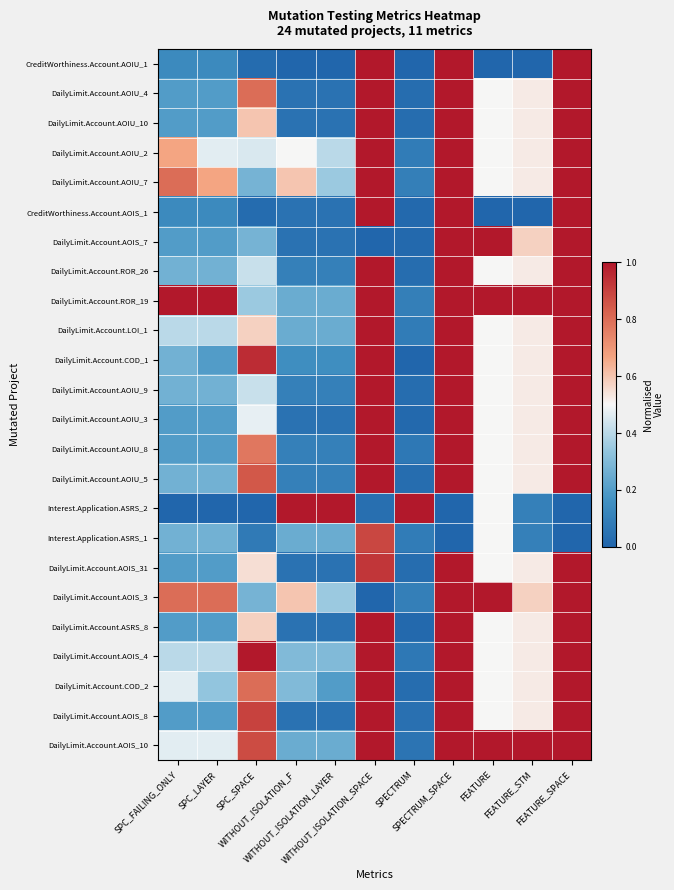

Reading right to left, list all the values displayed in this chart.

CreditWorthiness.Account.AOIU_1: FEATURE_SPACE=1.0	FEATURE_STM=0.0	FEATURE=0.0	SPECTRUM_SPACE=1.0	SPECTRUM=0.0	WITHOUT_ISOLATION_SPACE=1.0	WITHOUT_ISOLATION_LAYER=0.0	WITHOUT_ISOLATION_F=0.0	SPC_SPACE=0.0	SPC_LAYER=0.1	SPC_FAILING_ONLY=0.1
DailyLimit.Account.AOIU_4: FEATURE_SPACE=1.0	FEATURE_STM=0.5	FEATURE=0.5	SPECTRUM_SPACE=1.0	SPECTRUM=0.0	WITHOUT_ISOLATION_SPACE=1.0	WITHOUT_ISOLATION_LAYER=0.1	WITHOUT_ISOLATION_F=0.1	SPC_SPACE=0.8	SPC_LAYER=0.2	SPC_FAILING_ONLY=0.2
DailyLimit.Account.AOIU_10: FEATURE_SPACE=1.0	FEATURE_STM=0.5	FEATURE=0.5	SPECTRUM_SPACE=1.0	SPECTRUM=0.0	WITHOUT_ISOLATION_SPACE=1.0	WITHOUT_ISOLATION_LAYER=0.1	WITHOUT_ISOLATION_F=0.1	SPC_SPACE=0.6	SPC_LAYER=0.2	SPC_FAILING_ONLY=0.2
DailyLimit.Account.AOIU_2: FEATURE_SPACE=1.0	FEATURE_STM=0.5	FEATURE=0.5	SPECTRUM_SPACE=1.0	SPECTRUM=0.1	WITHOUT_ISOLATION_SPACE=1.0	WITHOUT_ISOLATION_LAYER=0.4	WITHOUT_ISOLATION_F=0.5	SPC_SPACE=0.5	SPC_LAYER=0.5	SPC_FAILING_ONLY=0.7
DailyLimit.Account.AOIU_7: FEATURE_SPACE=1.0	FEATURE_STM=0.5	FEATURE=0.5	SPECTRUM_SPACE=1.0	SPECTRUM=0.1	WITHOUT_ISOLATION_SPACE=1.0	WITHOUT_ISOLATION_LAYER=0.3	WITHOUT_ISOLATION_F=0.6	SPC_SPACE=0.3	SPC_LAYER=0.7	SPC_FAILING_ONLY=0.8
CreditWorthiness.Account.AOIS_1: FEATURE_SPACE=1.0	FEATURE_STM=0.0	FEATURE=0.0	SPECTRUM_SPACE=1.0	SPECTRUM=0.0	WITHOUT_ISOLATION_SPACE=1.0	WITHOUT_ISOLATION_LAYER=0.1	WITHOUT_ISOLATION_F=0.1	SPC_SPACE=0.0	SPC_LAYER=0.1	SPC_FAILING_ONLY=0.1
DailyLimit.Account.AOIS_7: FEATURE_SPACE=1.0	FEATURE_STM=0.6	FEATURE=1.0	SPECTRUM_SPACE=1.0	SPECTRUM=0.0	WITHOUT_ISOLATION_SPACE=0.0	WITHOUT_ISOLATION_LAYER=0.1	WITHOUT_ISOLATION_F=0.1	SPC_SPACE=0.3	SPC_LAYER=0.2	SPC_FAILING_ONLY=0.2
DailyLimit.Account.ROR_26: FEATURE_SPACE=1.0	FEATURE_STM=0.5	FEATURE=0.5	SPECTRUM_SPACE=1.0	SPECTRUM=0.0	WITHOUT_ISOLATION_SPACE=1.0	WITHOUT_ISOLATION_LAYER=0.1	WITHOUT_ISOLATION_F=0.1	SPC_SPACE=0.4	SPC_LAYER=0.3	SPC_FAILING_ONLY=0.3
DailyLimit.Account.ROR_19: FEATURE_SPACE=1.0	FEATURE_STM=1.0	FEATURE=1.0	SPECTRUM_SPACE=1.0	SPECTRUM=0.1	WITHOUT_ISOLATION_SPACE=1.0	WITHOUT_ISOLATION_LAYER=0.2	WITHOUT_ISOLATION_F=0.2	SPC_SPACE=0.3	SPC_LAYER=1.0	SPC_FAILING_ONLY=1.0
DailyLimit.Account.LOI_1: FEATURE_SPACE=1.0	FEATURE_STM=0.5	FEATURE=0.5	SPECTRUM_SPACE=1.0	SPECTRUM=0.1	WITHOUT_ISOLATION_SPACE=1.0	WITHOUT_ISOLATION_LAYER=0.2	WITHOUT_ISOLATION_F=0.2	SPC_SPACE=0.6	SPC_LAYER=0.4	SPC_FAILING_ONLY=0.4
DailyLimit.Account.COD_1: FEATURE_SPACE=1.0	FEATURE_STM=0.5	FEATURE=0.5	SPECTRUM_SPACE=1.0	SPECTRUM=0.0	WITHOUT_ISOLATION_SPACE=1.0	WITHOUT_ISOLATION_LAYER=0.1	WITHOUT_ISOLATION_F=0.1	SPC_SPACE=0.9	SPC_LAYER=0.2	SPC_FAILING_ONLY=0.3
DailyLimit.Account.AOIU_9: FEATURE_SPACE=1.0	FEATURE_STM=0.5	FEATURE=0.5	SPECTRUM_SPACE=1.0	SPECTRUM=0.0	WITHOUT_ISOLATION_SPACE=1.0	WITHOUT_ISOLATION_LAYER=0.1	WITHOUT_ISOLATION_F=0.1	SPC_SPACE=0.4	SPC_LAYER=0.3	SPC_FAILING_ONLY=0.3
DailyLimit.Account.AOIU_3: FEATURE_SPACE=1.0	FEATURE_STM=0.5	FEATURE=0.5	SPECTRUM_SPACE=1.0	SPECTRUM=0.0	WITHOUT_ISOLATION_SPACE=1.0	WITHOUT_ISOLATION_LAYER=0.1	WITHOUT_ISOLATION_F=0.1	SPC_SPACE=0.5	SPC_LAYER=0.2	SPC_FAILING_ONLY=0.2
DailyLimit.Account.AOIU_8: FEATURE_SPACE=1.0	FEATURE_STM=0.5	FEATURE=0.5	SPECTRUM_SPACE=1.0	SPECTRUM=0.1	WITHOUT_ISOLATION_SPACE=1.0	WITHOUT_ISOLATION_LAYER=0.1	WITHOUT_ISOLATION_F=0.1	SPC_SPACE=0.8	SPC_LAYER=0.2	SPC_FAILING_ONLY=0.2
DailyLimit.Account.AOIU_5: FEATURE_SPACE=1.0	FEATURE_STM=0.5	FEATURE=0.5	SPECTRUM_SPACE=1.0	SPECTRUM=0.0	WITHOUT_ISOLATION_SPACE=1.0	WITHOUT_ISOLATION_LAYER=0.1	WITHOUT_ISOLATION_F=0.1	SPC_SPACE=0.8	SPC_LAYER=0.3	SPC_FAILING_ONLY=0.3
Interest.Application.ASRS_2: FEATURE_SPACE=0.0	FEATURE_STM=0.1	FEATURE=0.5	SPECTRUM_SPACE=0.0	SPECTRUM=1.0	WITHOUT_ISOLATION_SPACE=0.0	WITHOUT_ISOLATION_LAYER=1.0	WITHOUT_ISOLATION_F=1.0	SPC_SPACE=0.0	SPC_LAYER=0.0	SPC_FAILING_ONLY=0.0
Interest.Application.ASRS_1: FEATURE_SPACE=0.0	FEATURE_STM=0.1	FEATURE=0.5	SPECTRUM_SPACE=0.0	SPECTRUM=0.1	WITHOUT_ISOLATION_SPACE=0.9	WITHOUT_ISOLATION_LAYER=0.2	WITHOUT_ISOLATION_F=0.2	SPC_SPACE=0.1	SPC_LAYER=0.3	SPC_FAILING_ONLY=0.3
DailyLimit.Account.AOIS_31: FEATURE_SPACE=1.0	FEATURE_STM=0.5	FEATURE=0.5	SPECTRUM_SPACE=1.0	SPECTRUM=0.0	WITHOUT_ISOLATION_SPACE=0.9	WITHOUT_ISOLATION_LAYER=0.1	WITHOUT_ISOLATION_F=0.1	SPC_SPACE=0.6	SPC_LAYER=0.2	SPC_FAILING_ONLY=0.2
DailyLimit.Account.AOIS_3: FEATURE_SPACE=1.0	FEATURE_STM=0.6	FEATURE=1.0	SPECTRUM_SPACE=1.0	SPECTRUM=0.1	WITHOUT_ISOLATION_SPACE=0.0	WITHOUT_ISOLATION_LAYER=0.3	WITHOUT_ISOLATION_F=0.6	SPC_SPACE=0.3	SPC_LAYER=0.8	SPC_FAILING_ONLY=0.8
DailyLimit.Account.ASRS_8: FEATURE_SPACE=1.0	FEATURE_STM=0.5	FEATURE=0.5	SPECTRUM_SPACE=1.0	SPECTRUM=0.0	WITHOUT_ISOLATION_SPACE=1.0	WITHOUT_ISOLATION_LAYER=0.1	WITHOUT_ISOLATION_F=0.1	SPC_SPACE=0.6	SPC_LAYER=0.2	SPC_FAILING_ONLY=0.2
DailyLimit.Account.AOIS_4: FEATURE_SPACE=1.0	FEATURE_STM=0.5	FEATURE=0.5	SPECTRUM_SPACE=1.0	SPECTRUM=0.1	WITHOUT_ISOLATION_SPACE=1.0	WITHOUT_ISOLATION_LAYER=0.3	WITHOUT_ISOLATION_F=0.3	SPC_SPACE=1.0	SPC_LAYER=0.4	SPC_FAILING_ONLY=0.4
DailyLimit.Account.COD_2: FEATURE_SPACE=1.0	FEATURE_STM=0.5	FEATURE=0.5	SPECTRUM_SPACE=1.0	SPECTRUM=0.0	WITHOUT_ISOLATION_SPACE=1.0	WITHOUT_ISOLATION_LAYER=0.2	WITHOUT_ISOLATION_F=0.3	SPC_SPACE=0.8	SPC_LAYER=0.3	SPC_FAILING_ONLY=0.5
DailyLimit.Account.AOIS_8: FEATURE_SPACE=1.0	FEATURE_STM=0.5	FEATURE=0.5	SPECTRUM_SPACE=1.0	SPECTRUM=0.0	WITHOUT_ISOLATION_SPACE=1.0	WITHOUT_ISOLATION_LAYER=0.1	WITHOUT_ISOLATION_F=0.1	SPC_SPACE=0.9	SPC_LAYER=0.2	SPC_FAILING_ONLY=0.2
DailyLimit.Account.AOIS_10: FEATURE_SPACE=1.0	FEATURE_STM=1.0	FEATURE=1.0	SPECTRUM_SPACE=1.0	SPECTRUM=0.1	WITHOUT_ISOLATION_SPACE=1.0	WITHOUT_ISOLATION_LAYER=0.2	WITHOUT_ISOLATION_F=0.2	SPC_SPACE=0.9	SPC_LAYER=0.5	SPC_FAILING_ONLY=0.5